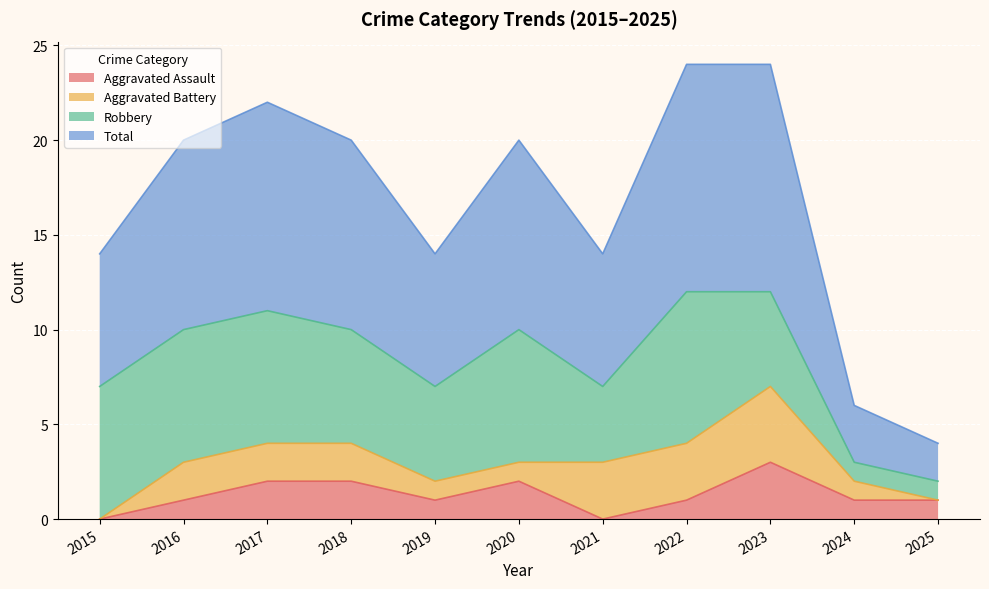

At which label is Aggravated Assault closest to 1?

2016